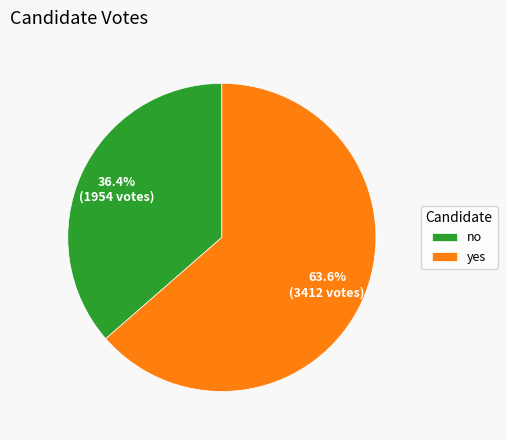

What is the largest slice in the pie chart?

yes